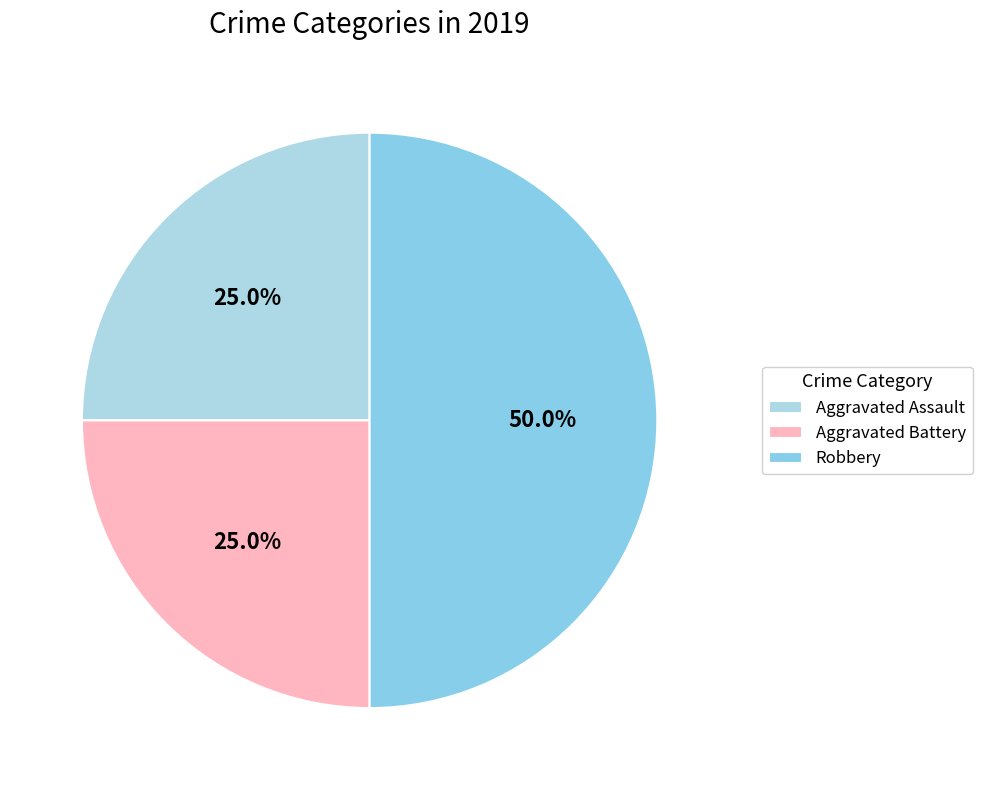

How many slices are in this pie chart?

3